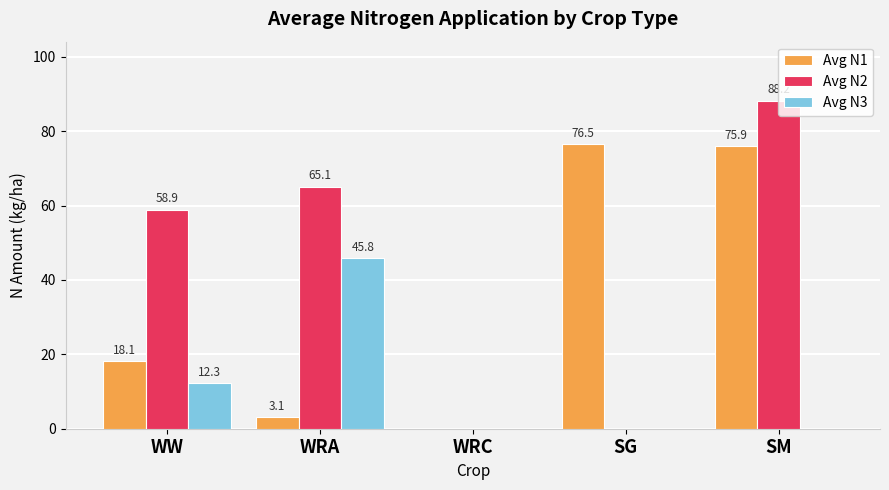

Is it true that Avg N1 equals 75.9 at SM?

True